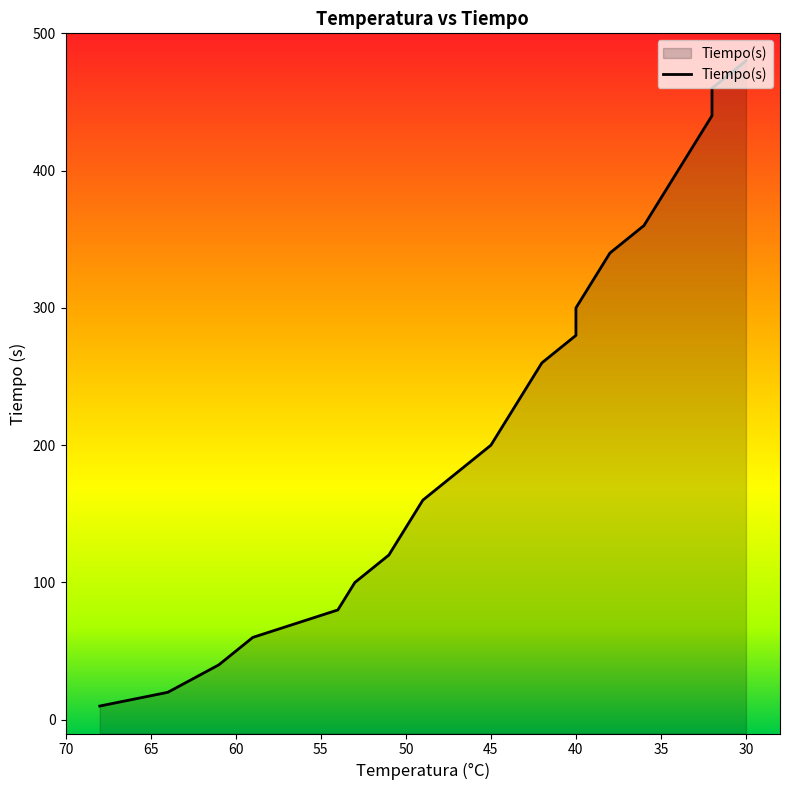

True or false: the data has more than 1 interior local peaks.

False